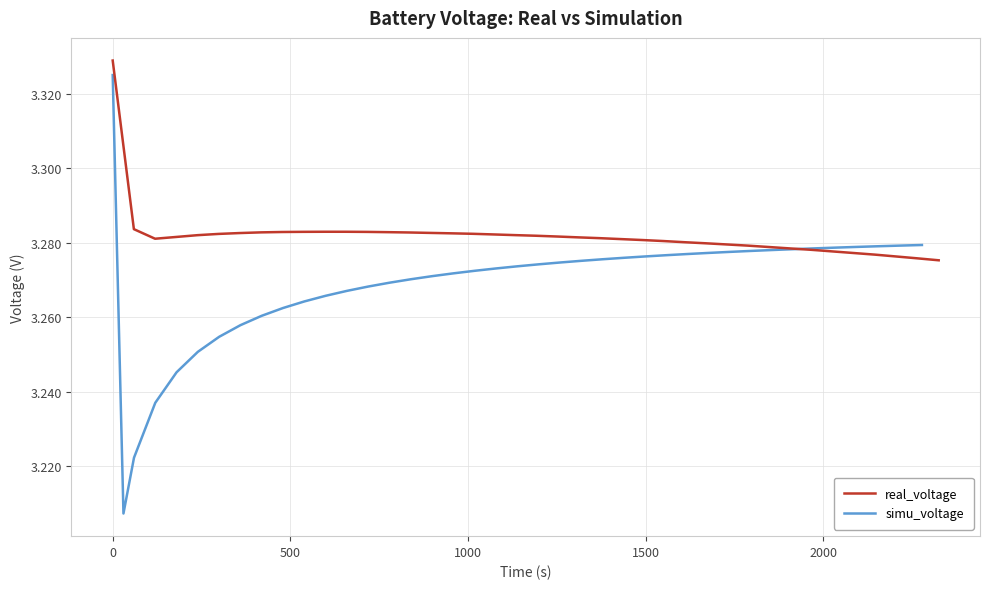

Which series has the largest total across all categories?

real_voltage